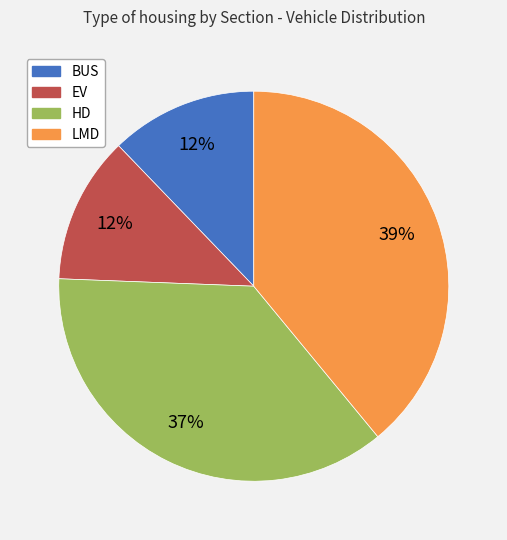

What is the largest slice in the pie chart?

LMD